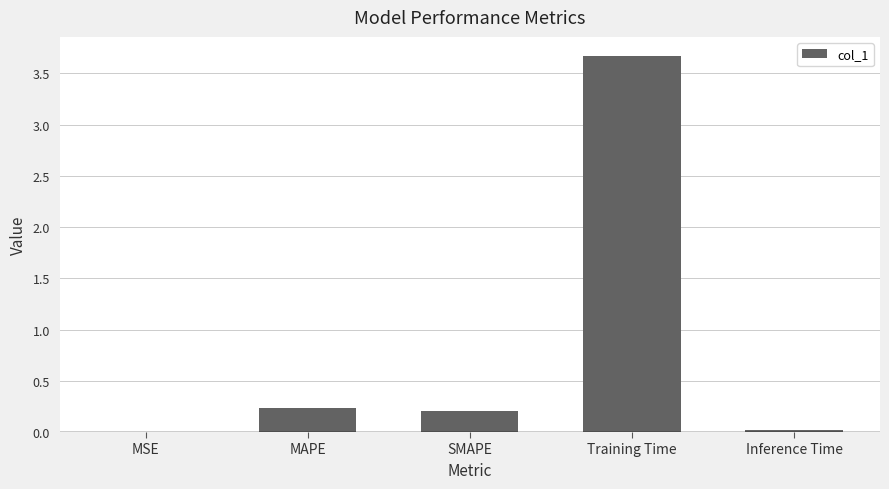

Is it true that the value at Training Time is 2.3?

False